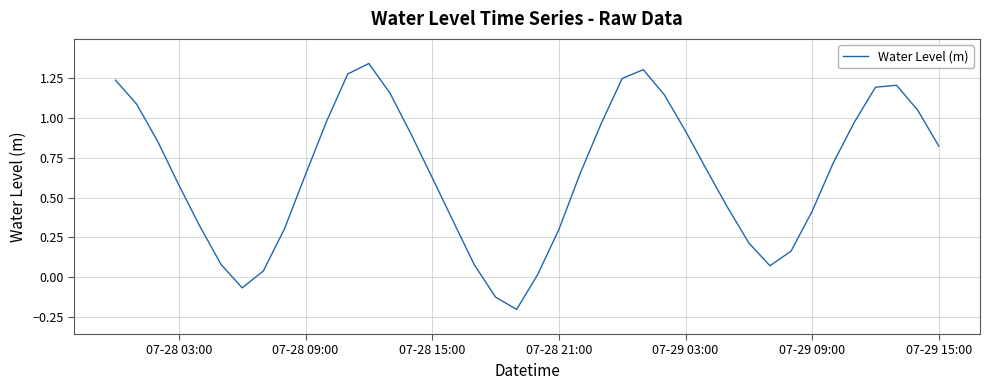

Does the chart have visible grid lines?

Yes